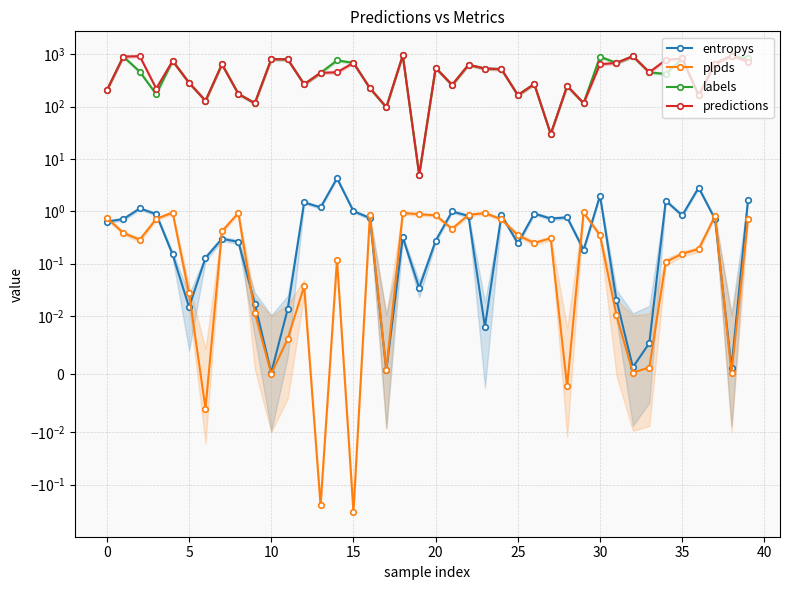

Is it true that entropys equals 0.5 at 12?

False